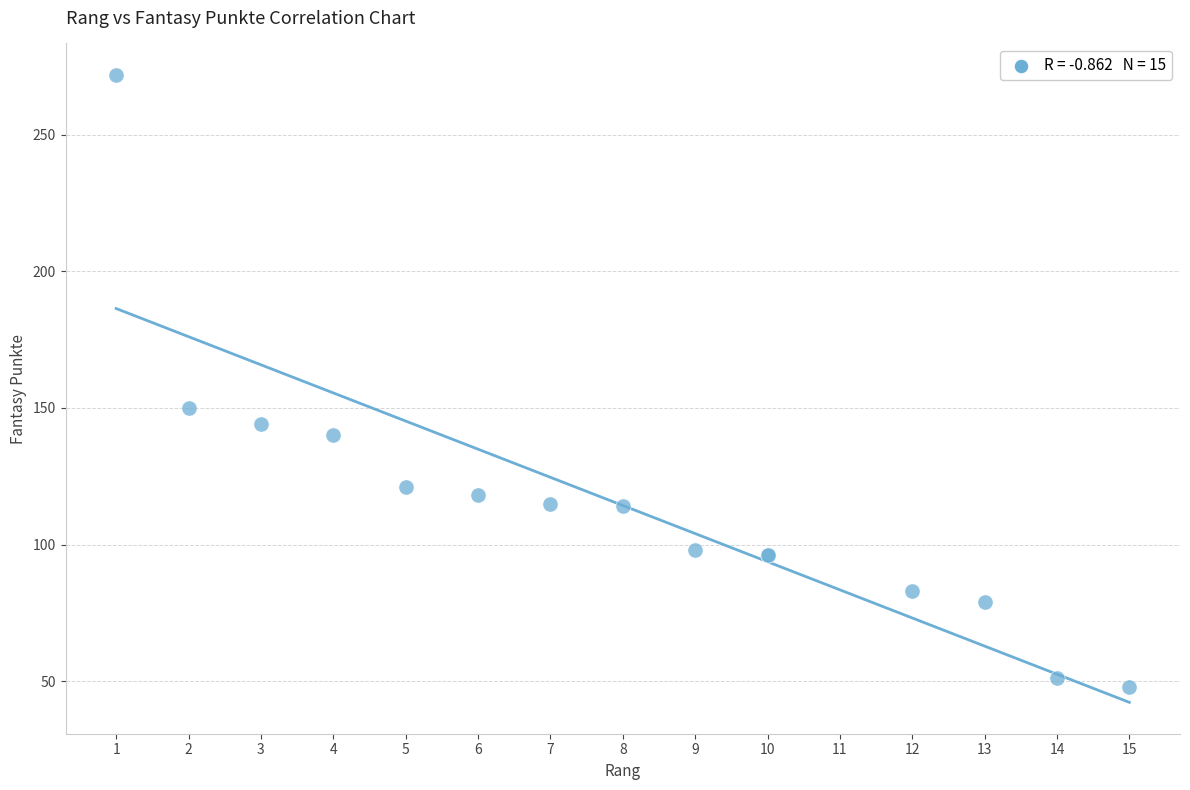

What Y value in the scatter plot is closest to 160?

150